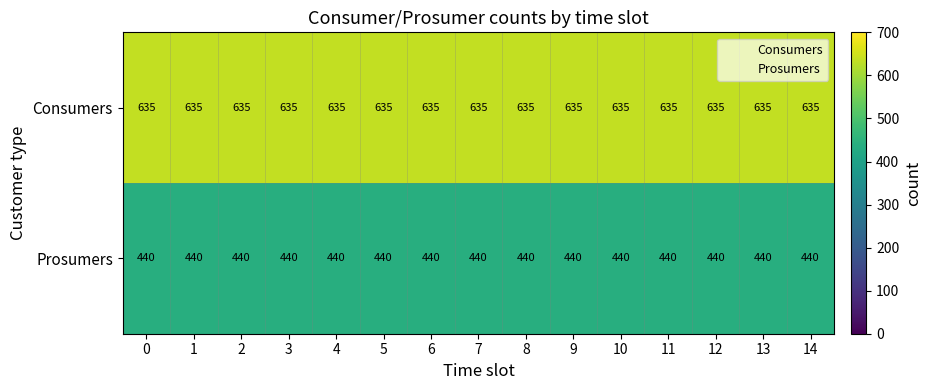

List the series in order of their overall mean, highest first.

Consumers, Prosumers